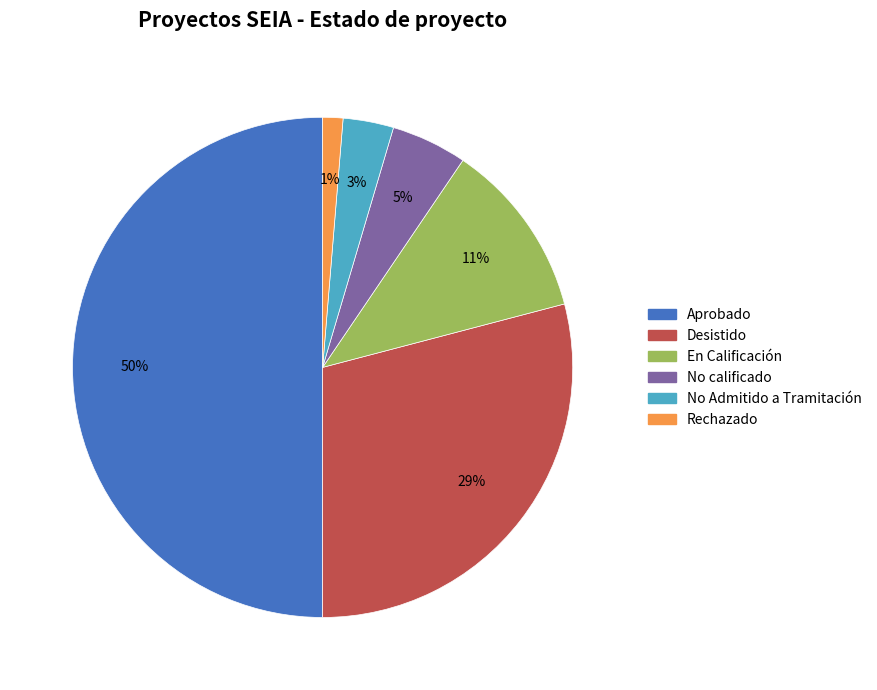

Is it true that Aprobado is 36% of the pie?

False